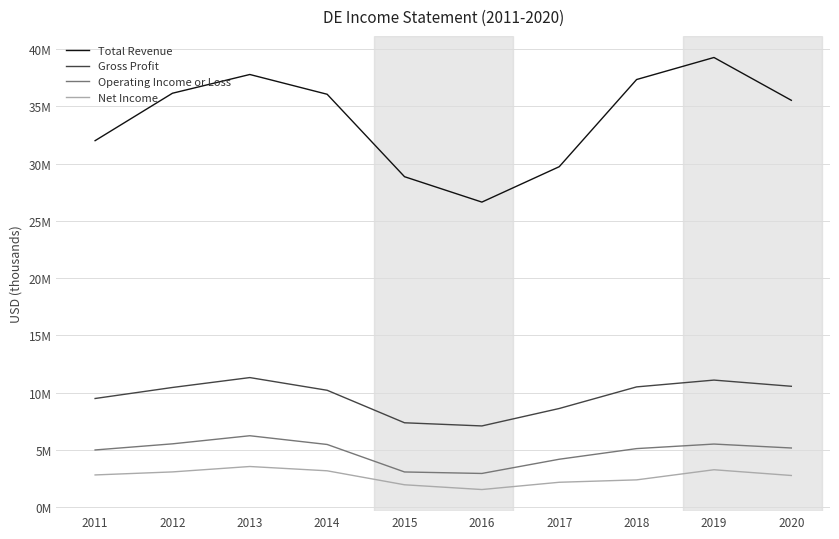

Is this an area chart (filled region under the line)?

No